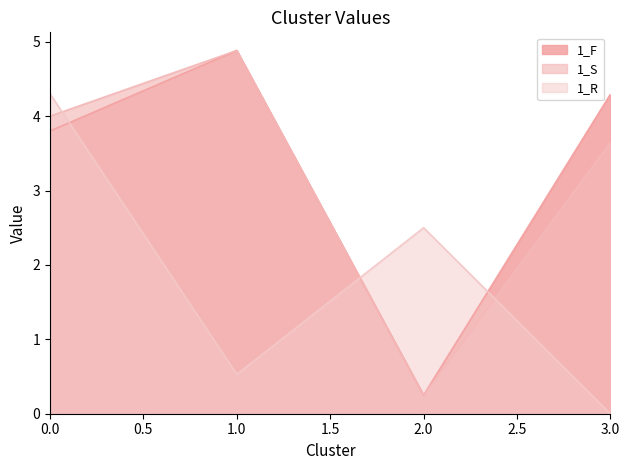

Rank the series at 1 from lowest to highest value.

1_R, 1_F, 1_S